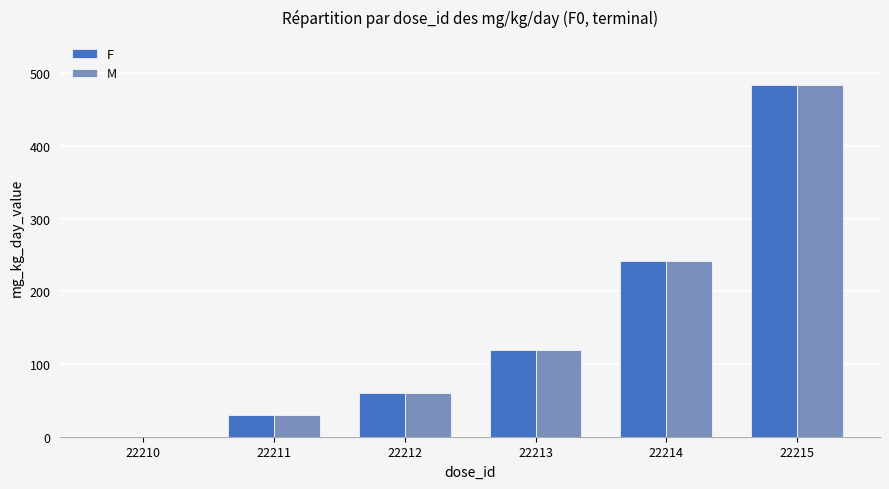

How many groups of bars are there?

6